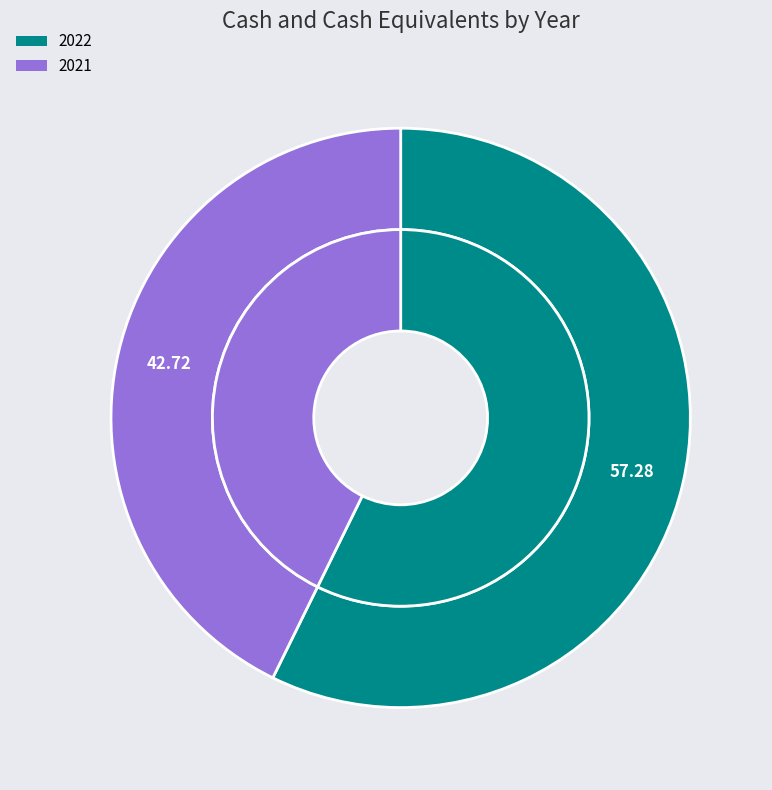

To the nearest percent, what percentage of the pie is 2022?

57%